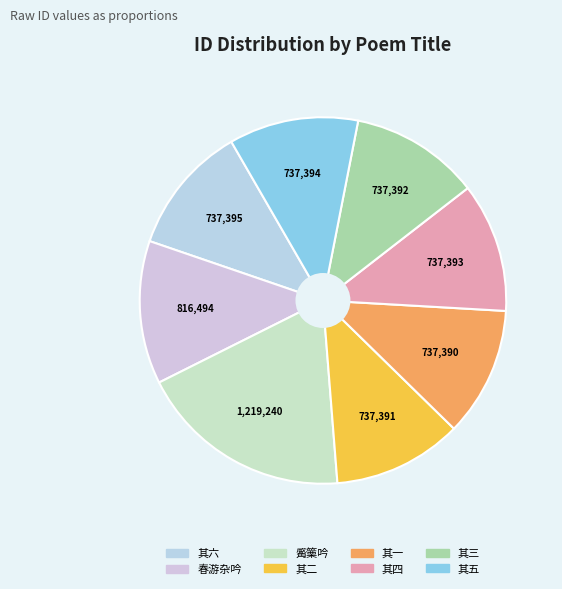

Which category has the biggest portion of the pie?

觱篥吟，次赵季文韵，赠老伶杜宽